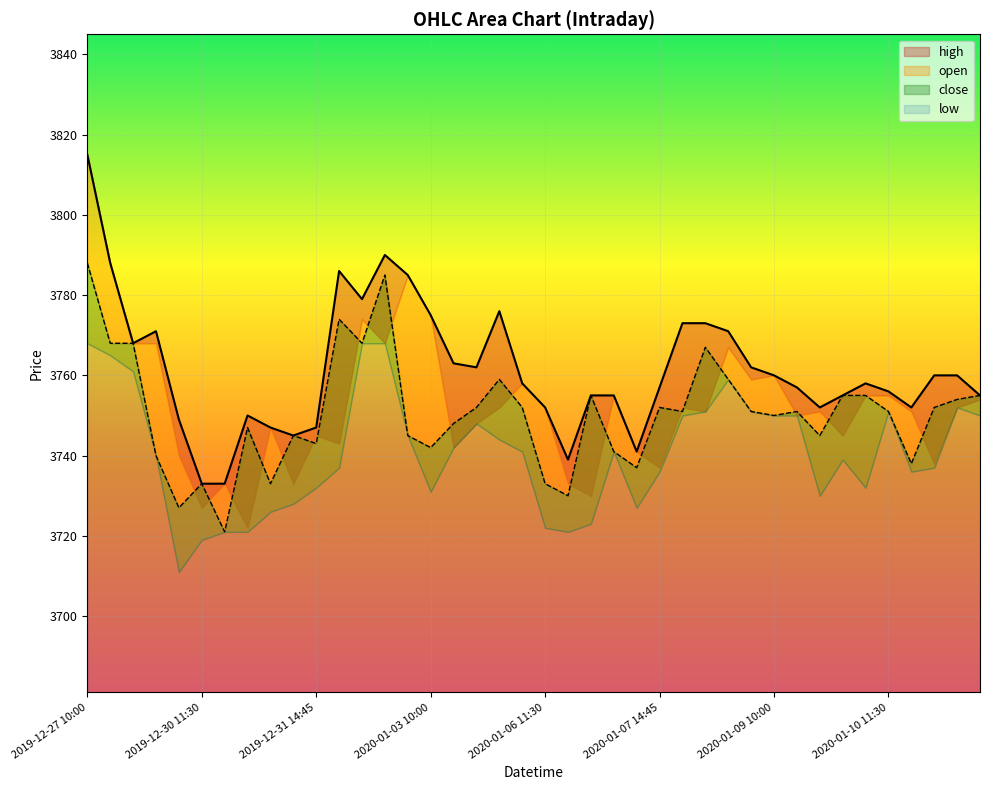

True or false: close and high cross at least once.

False